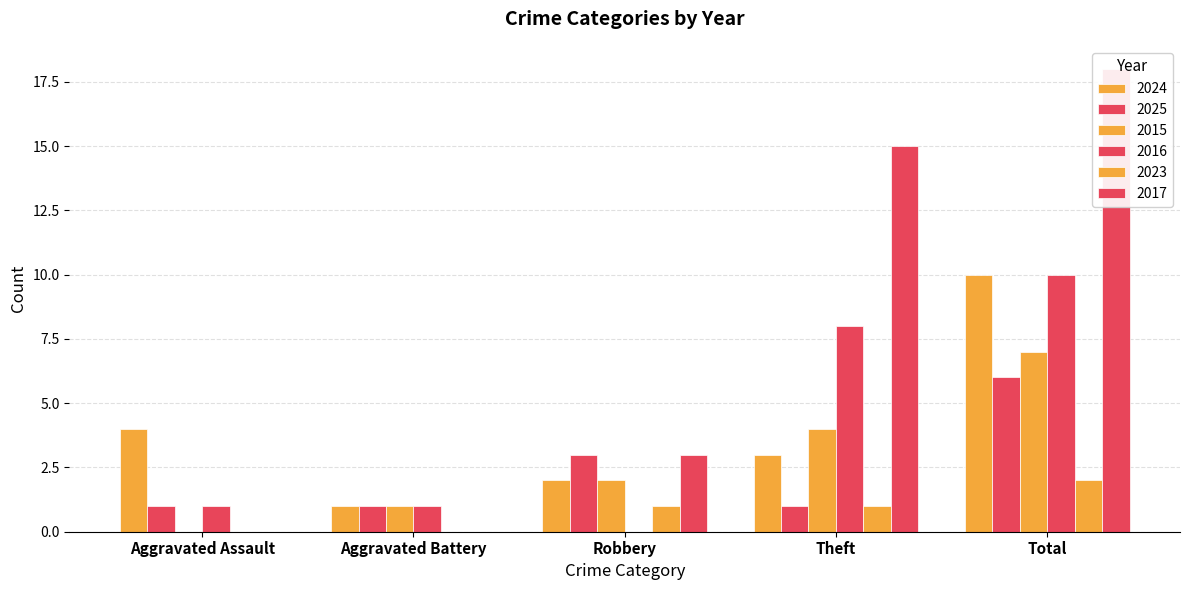

Which category has the lowest value in the 2016 series?

Robbery